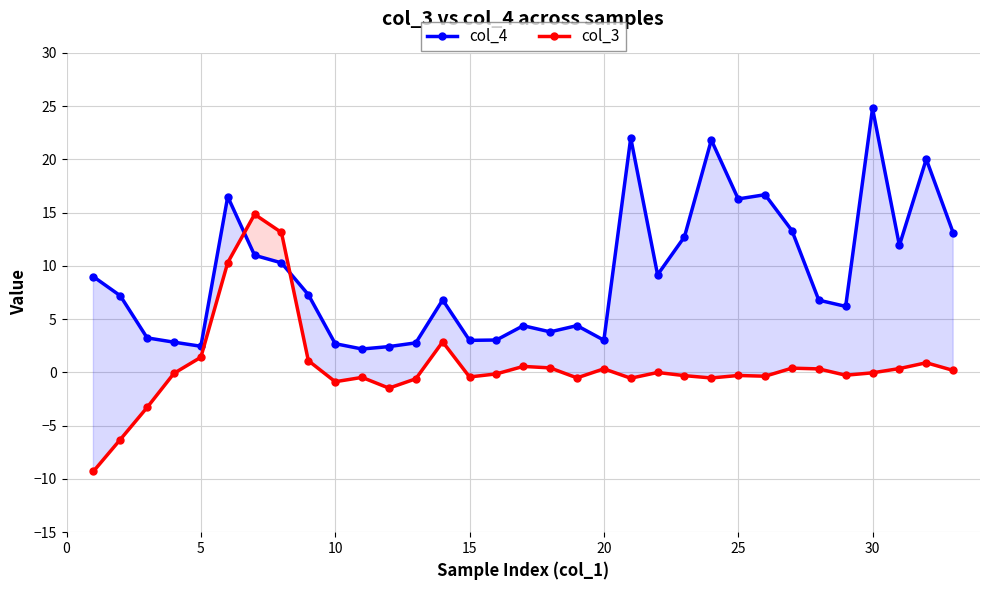

True or false: col_3 and col_4 cross at least once.

True